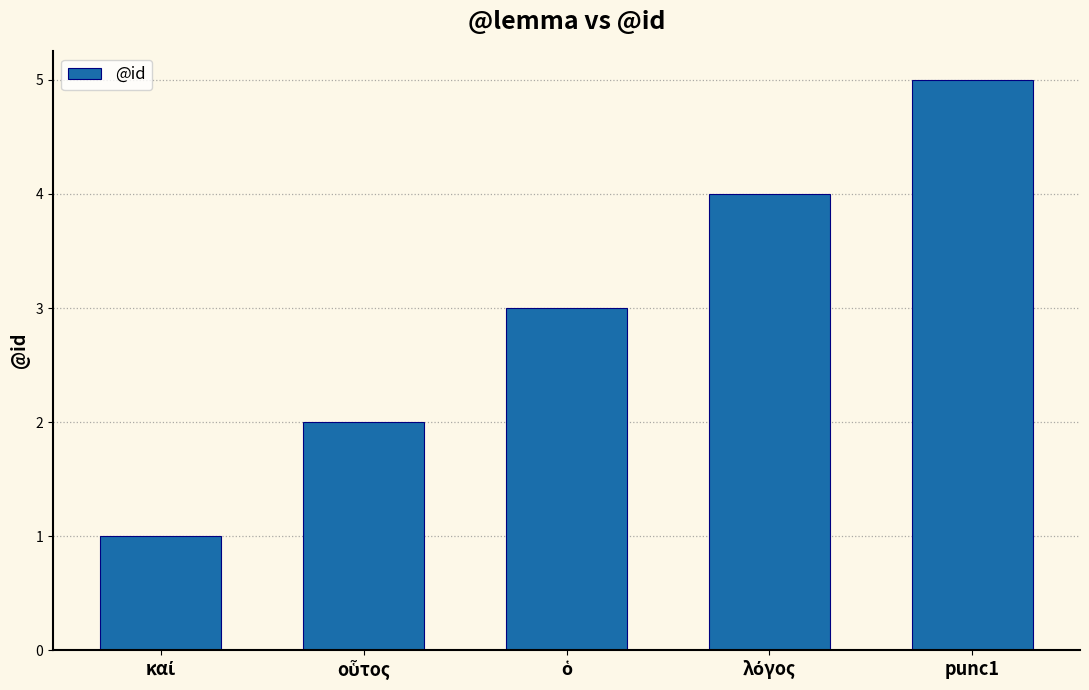

What is the difference between the maximum and second lowest values?

3